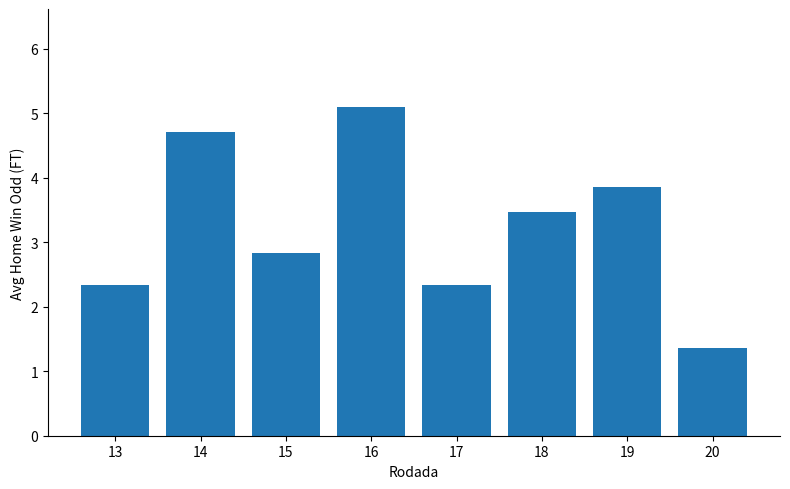

What is the sum of all values?

26.0